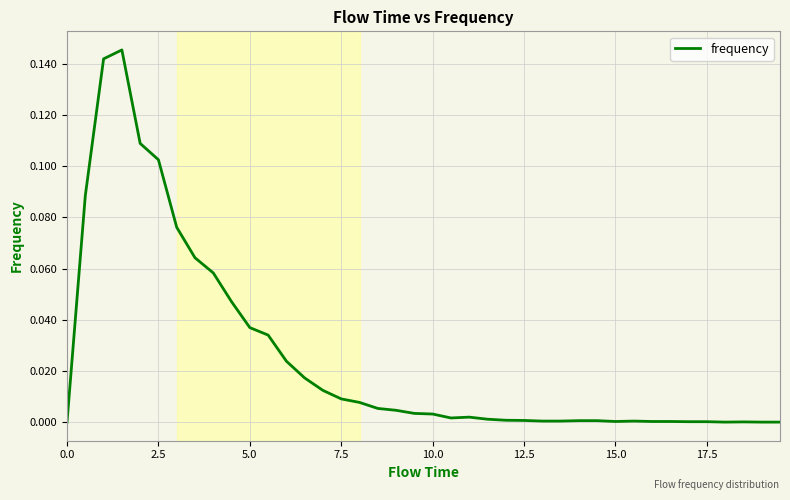

How many points are higher than both their immediate neighbors (excluding endpoints)?

4